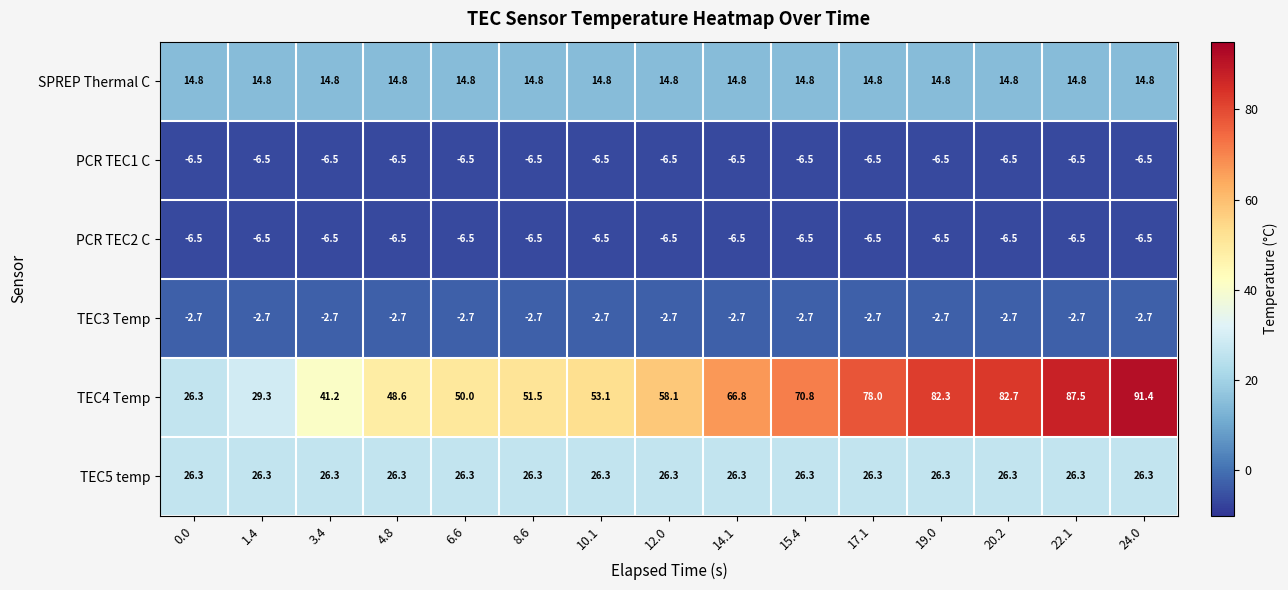

What is the difference between the highest and lowest values at 0.0?

32.8